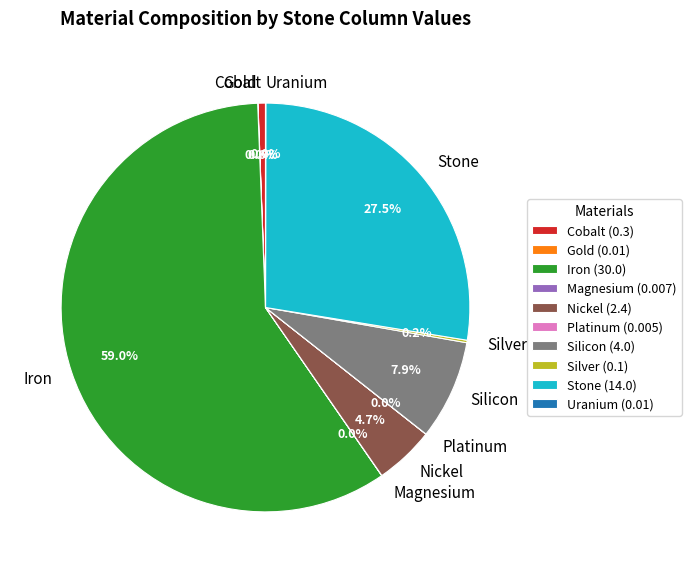

Is there a majority slice in this chart?

Yes